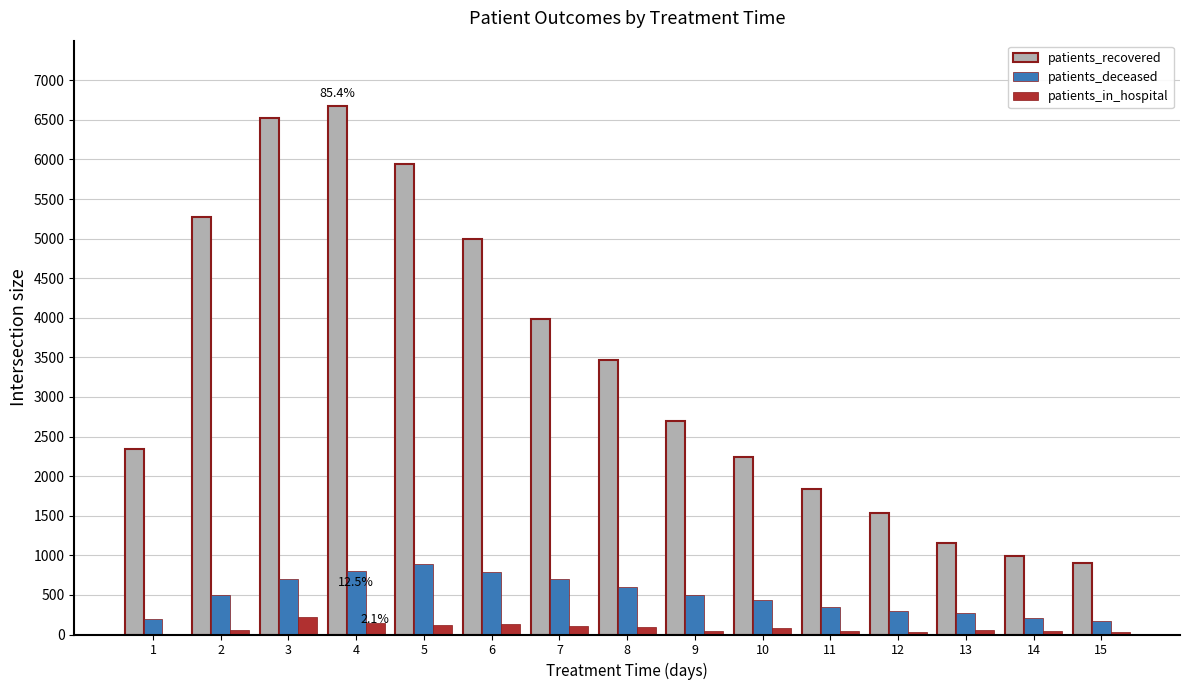

Between 2 and 4, which series saw the biggest shift?

patients_recovered